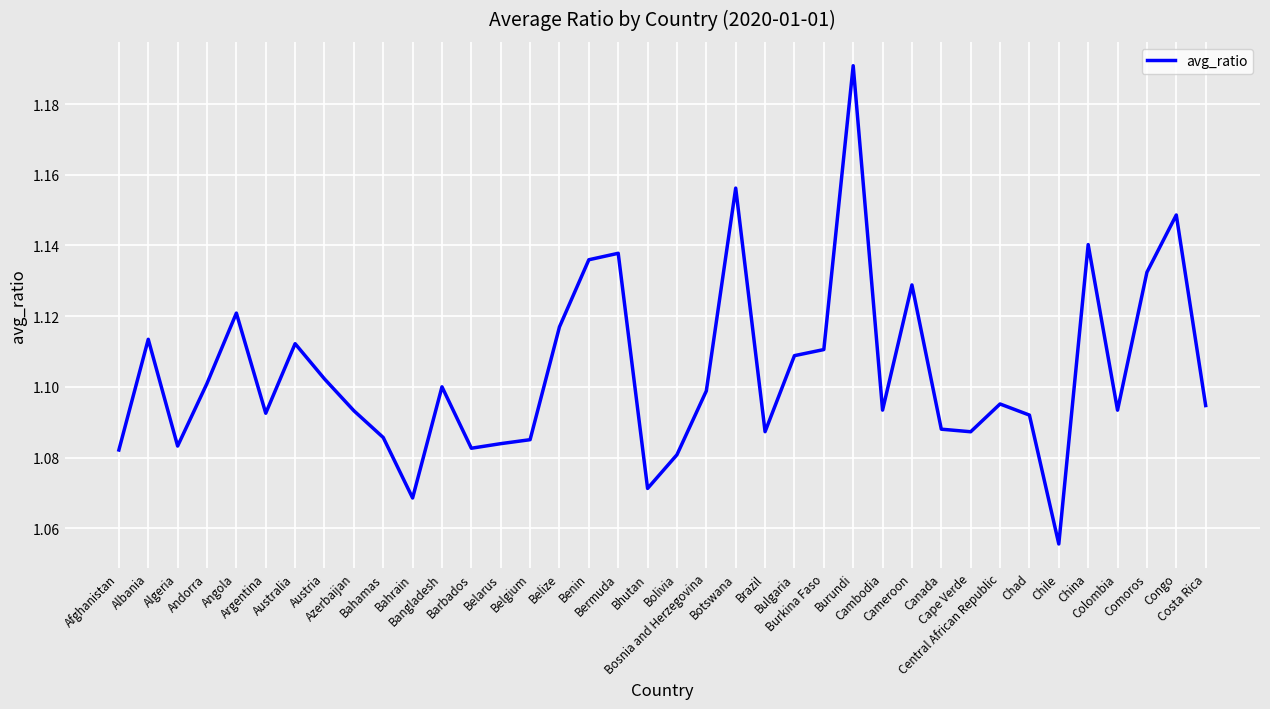

List the labels in order of value, largest first.

Burundi, Botswana, Congo, China, Bermuda, Benin, Comoros, Cameroon, Angola, Belize, Albania, Australia, Burkina Faso, Bulgaria, Austria, Andorra, Bangladesh, Bosnia and Herzegovina, Central African Republic, Costa Rica, Cambodia, Colombia, Azerbaijan, Argentina, Chad, Canada, Brazil, Cape Verde, Bahamas, Belgium, Belarus, Algeria, Barbados, Afghanistan, Bolivia, Bhutan, Bahrain, Chile